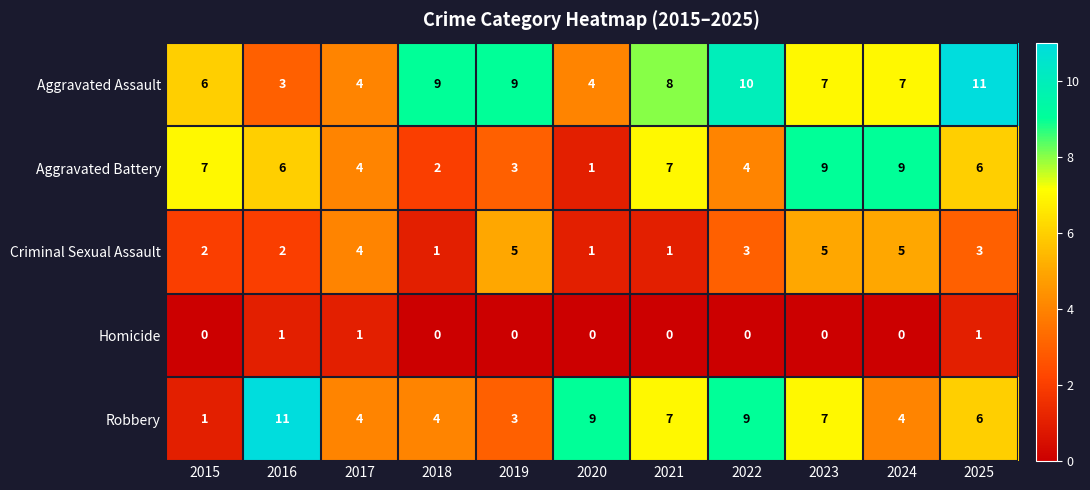

Is it true that Robbery equals 6 at 2017?

False